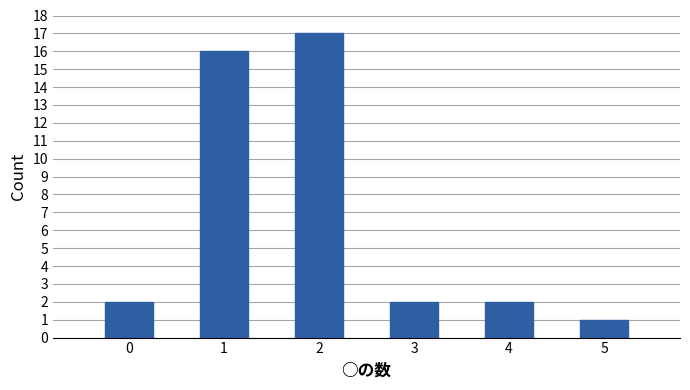

Reading left to right, transcribe this chart: for each bar, give the range it covers on the x-axis and its height. The values are not printed on the chart, so give them approximately, as read against the axis.

-0.5 to 0.5: 2
0.5 to 1.5: 16
1.5 to 2.5: 17
2.5 to 3.5: 2
3.5 to 4.5: 2
4.5 to 5.5: 1